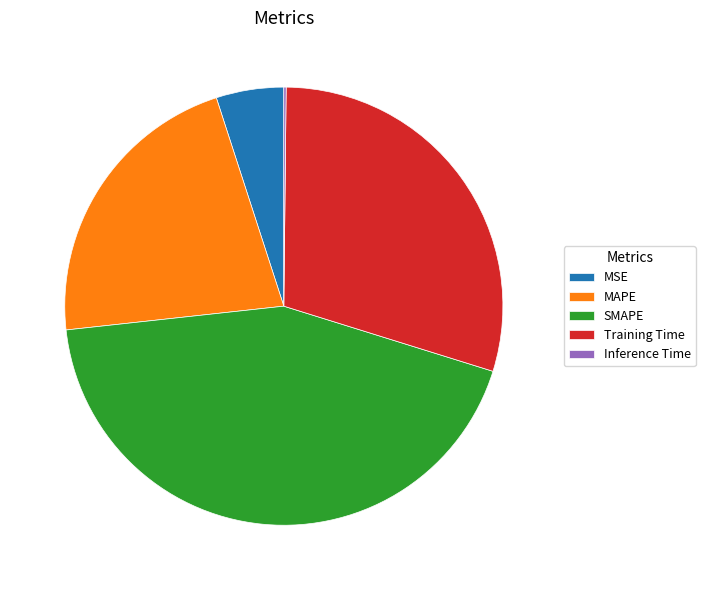

What is the ratio of the value at MAPE to the value at Training Time?

0.7